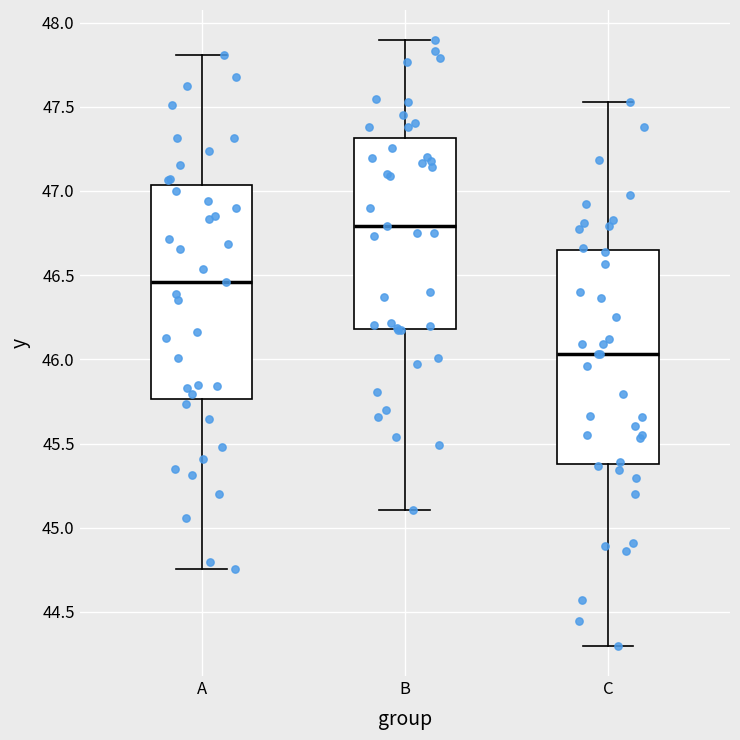

Which box has the lowest median line?

C